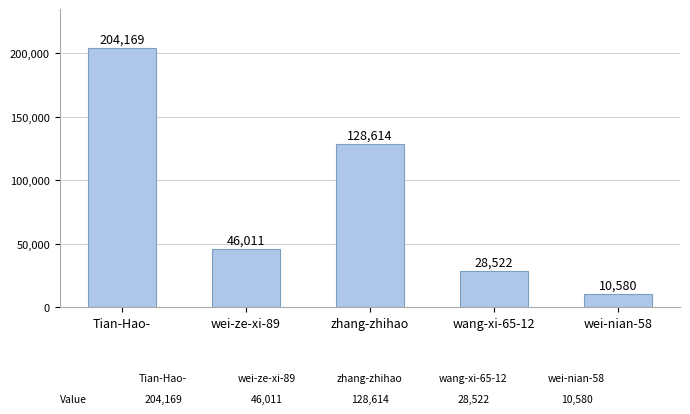

What value does the data have at zhang-zhihao?

128614